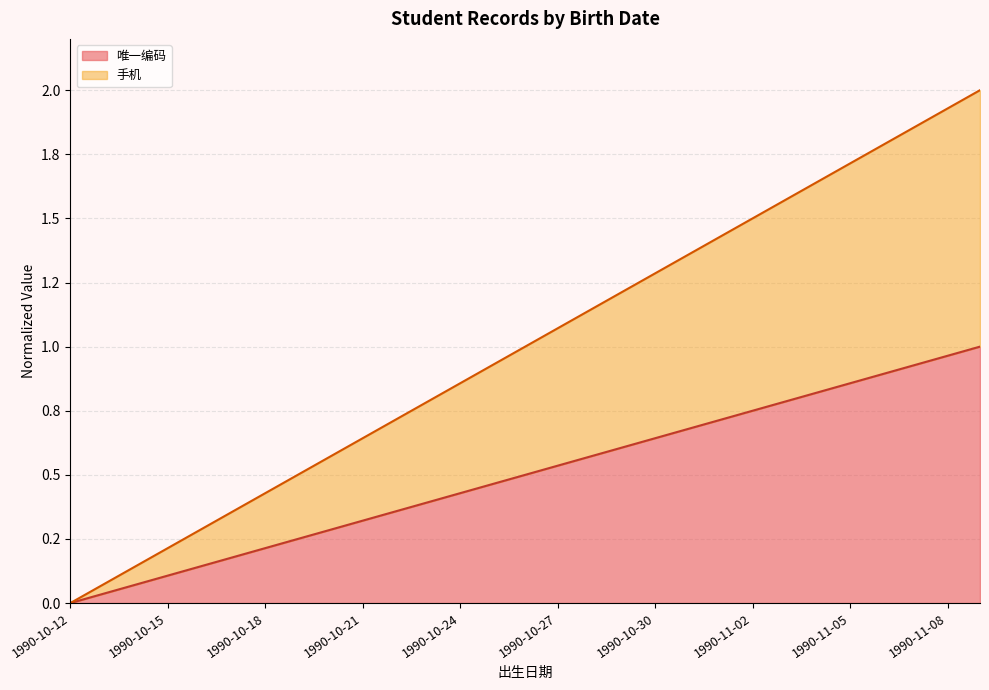

What are all the series names shown in the legend?

唯一编码, 手机